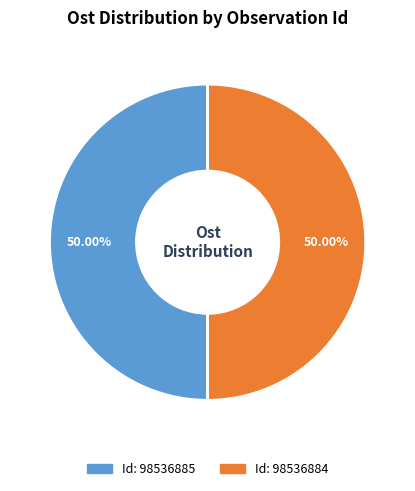

How many slices are in this pie chart?

2